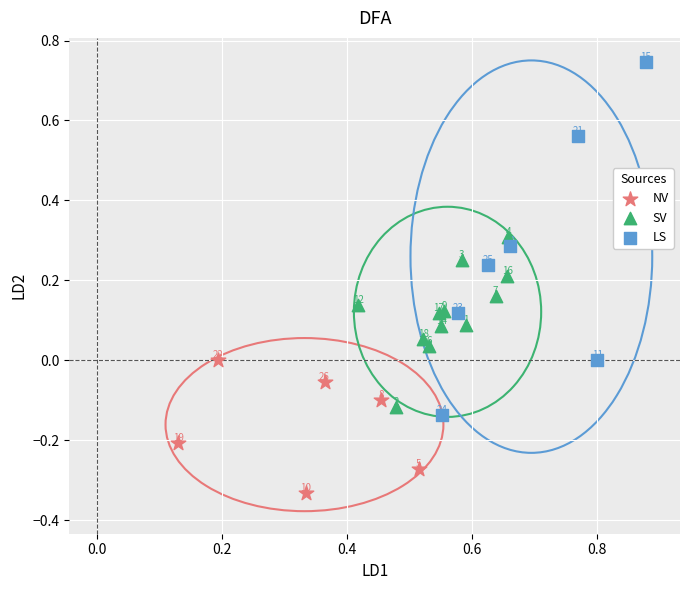

Which series contains the highest Y value?

LS